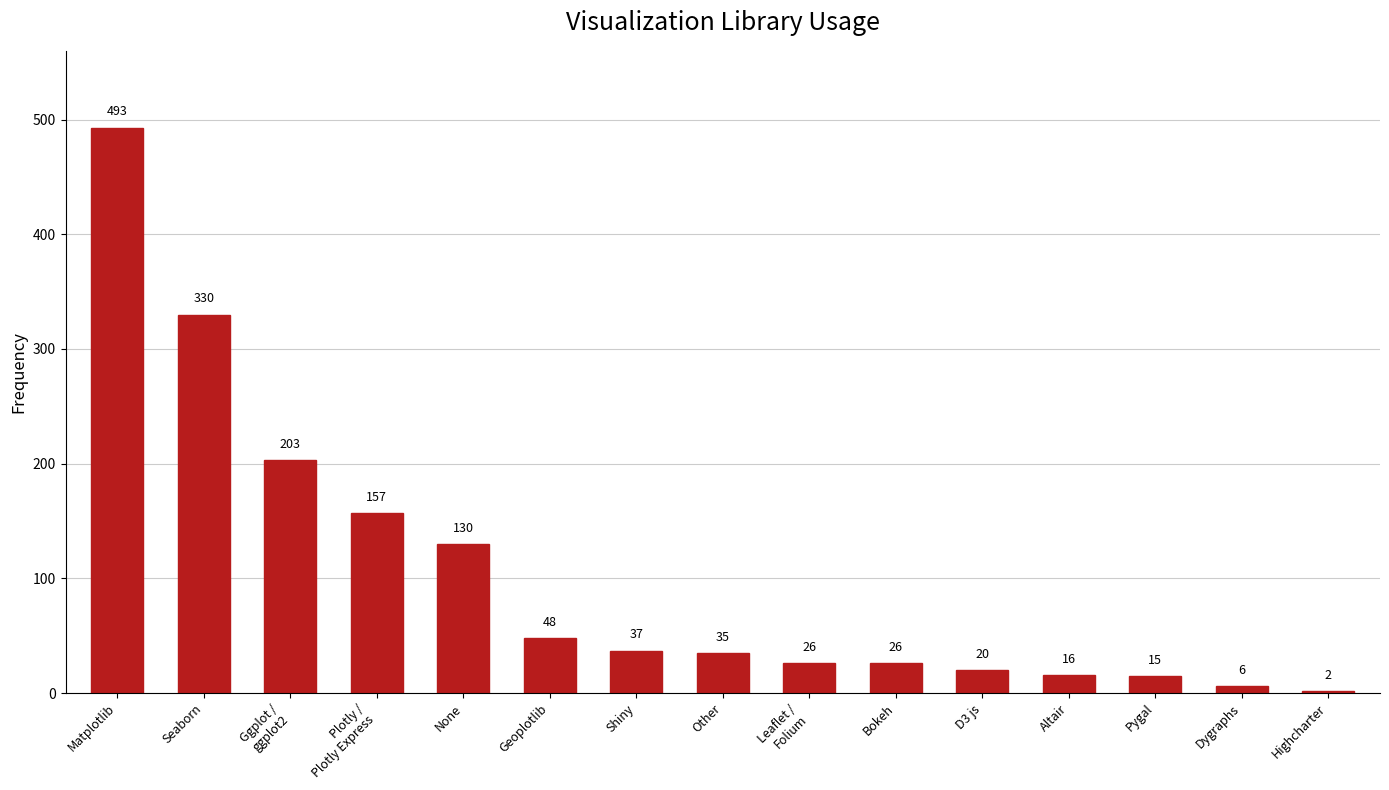

What is the maximum value shown in the chart?

493